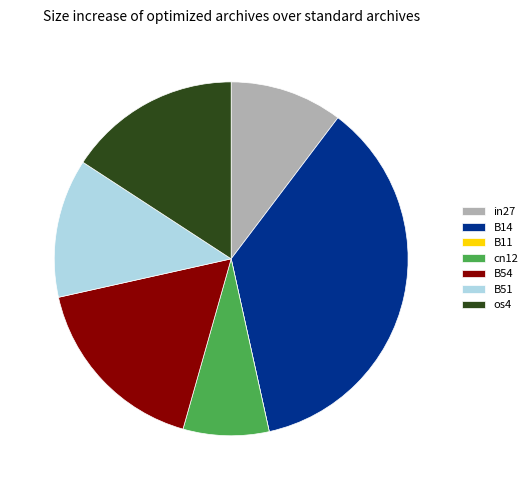

True or false: B14 accounts for 23% of the total.

False